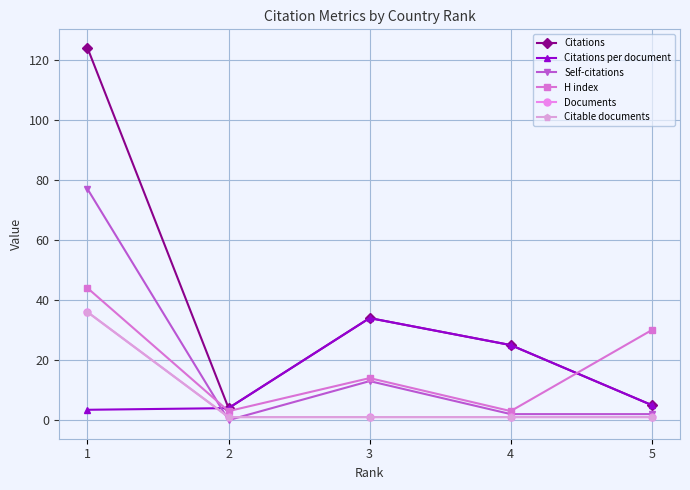

Which label corresponds to the largest value in the chart?

1